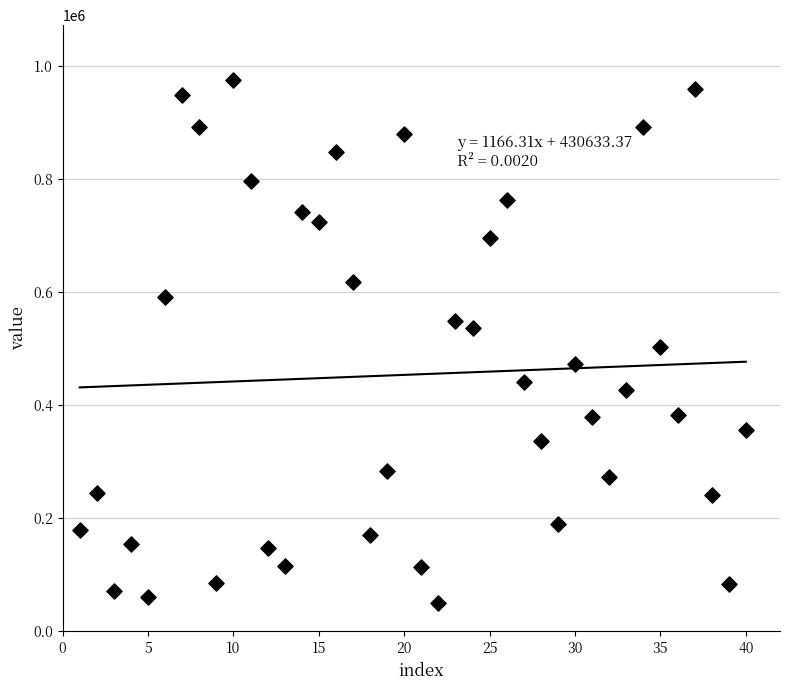

What is the range of Y values (max minus min)?

925941